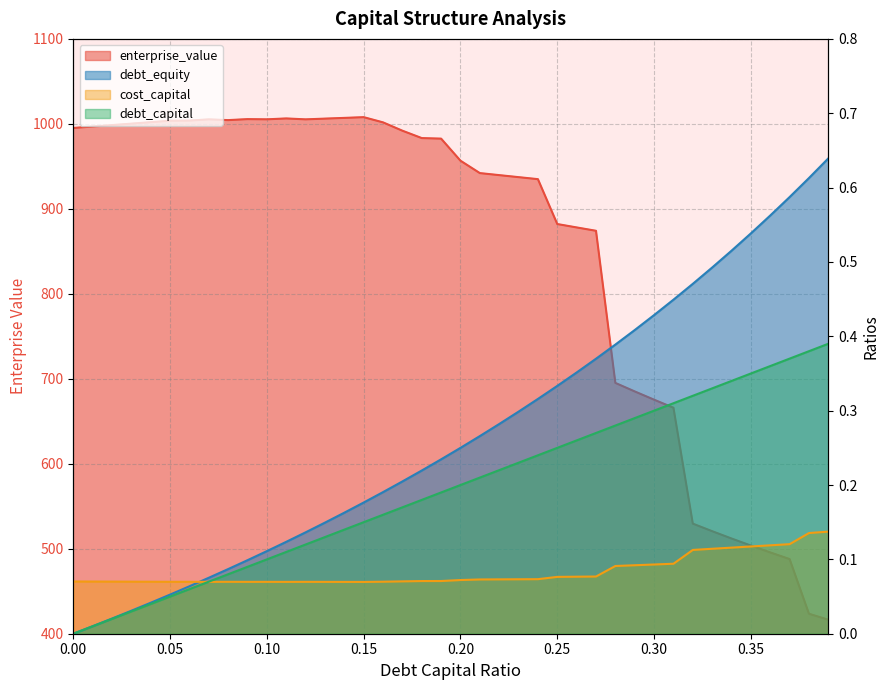

What is the label of the 25th point from the right?

0.15